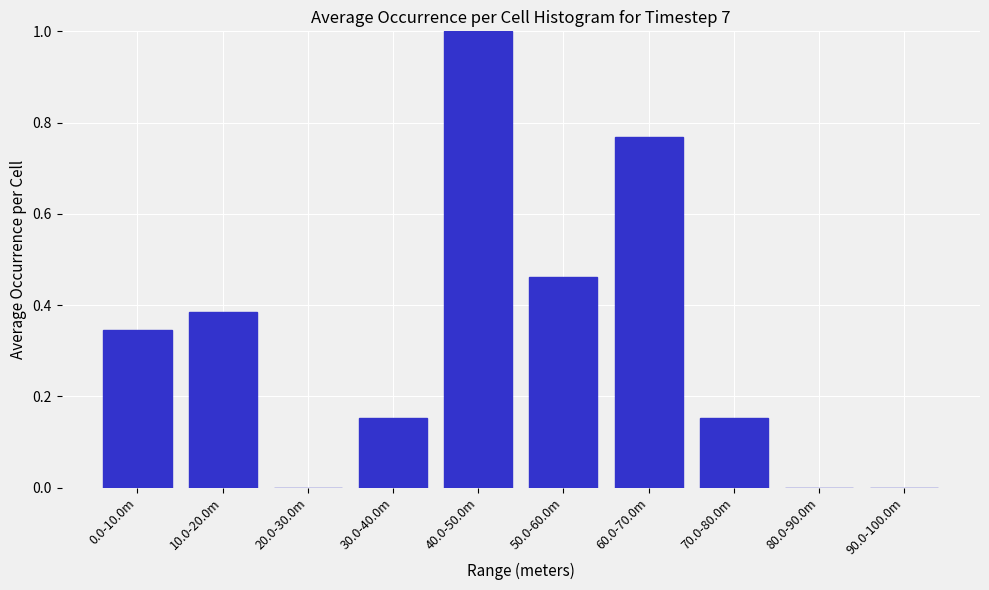

What is the greatest value displayed?

1.0